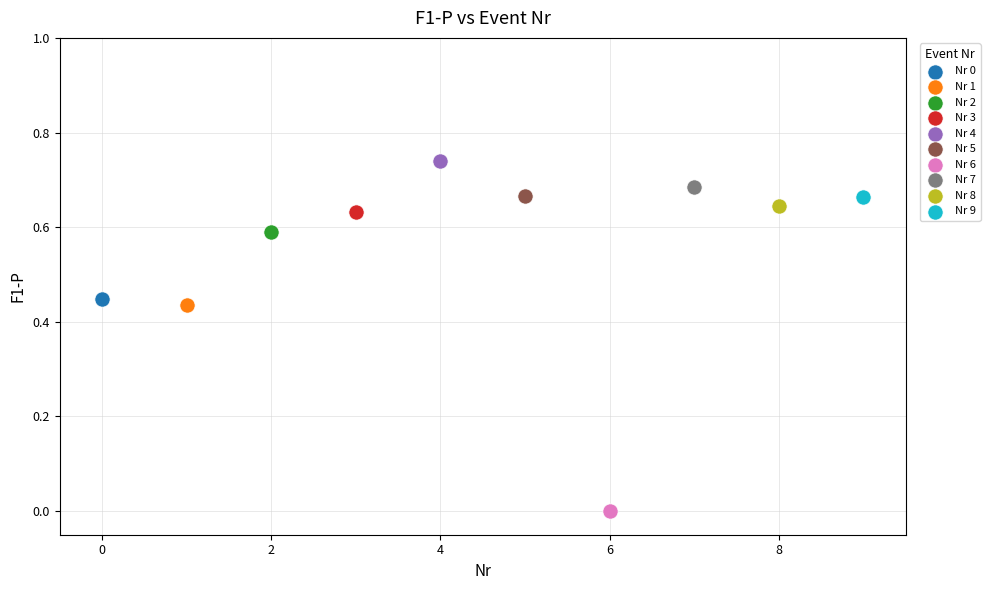

Which series contains the lowest Y value?

Nr 6